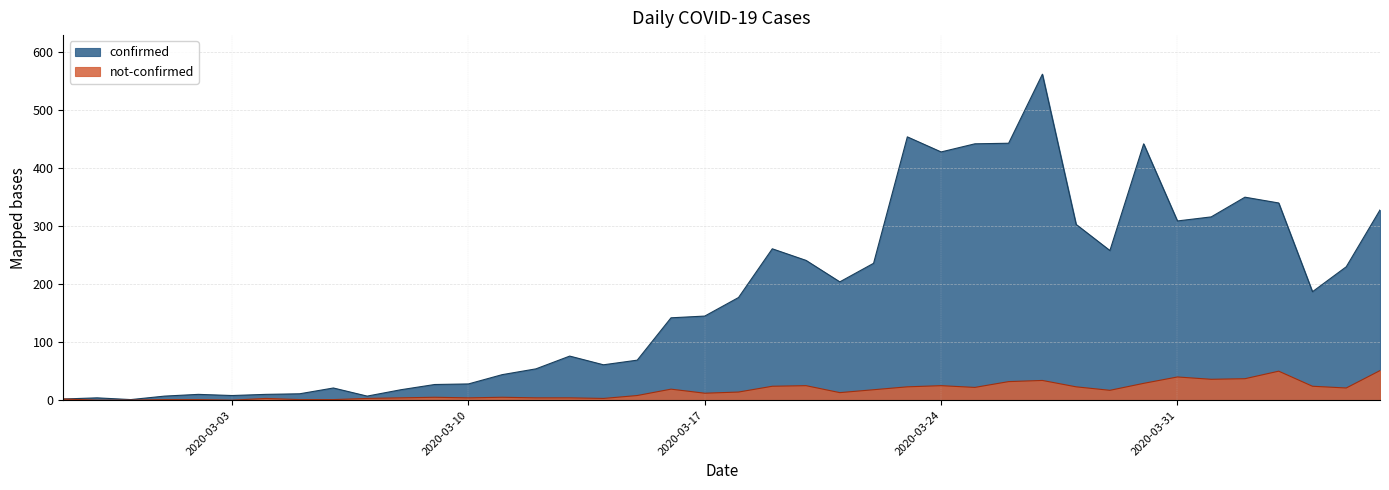

Which category has the highest value in the confirmed series?

2020-03-27